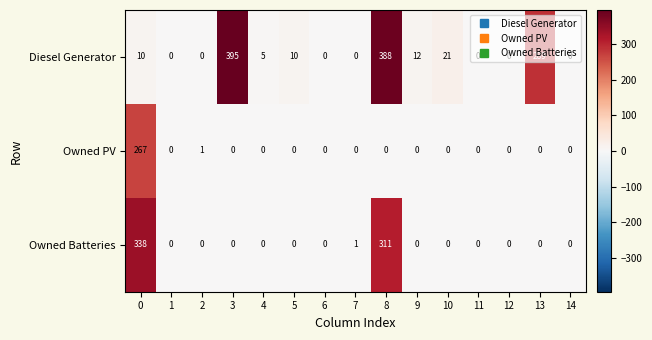

List the series in order of their peak value, highest first.

Diesel Generator, Owned Batteries, Owned PV